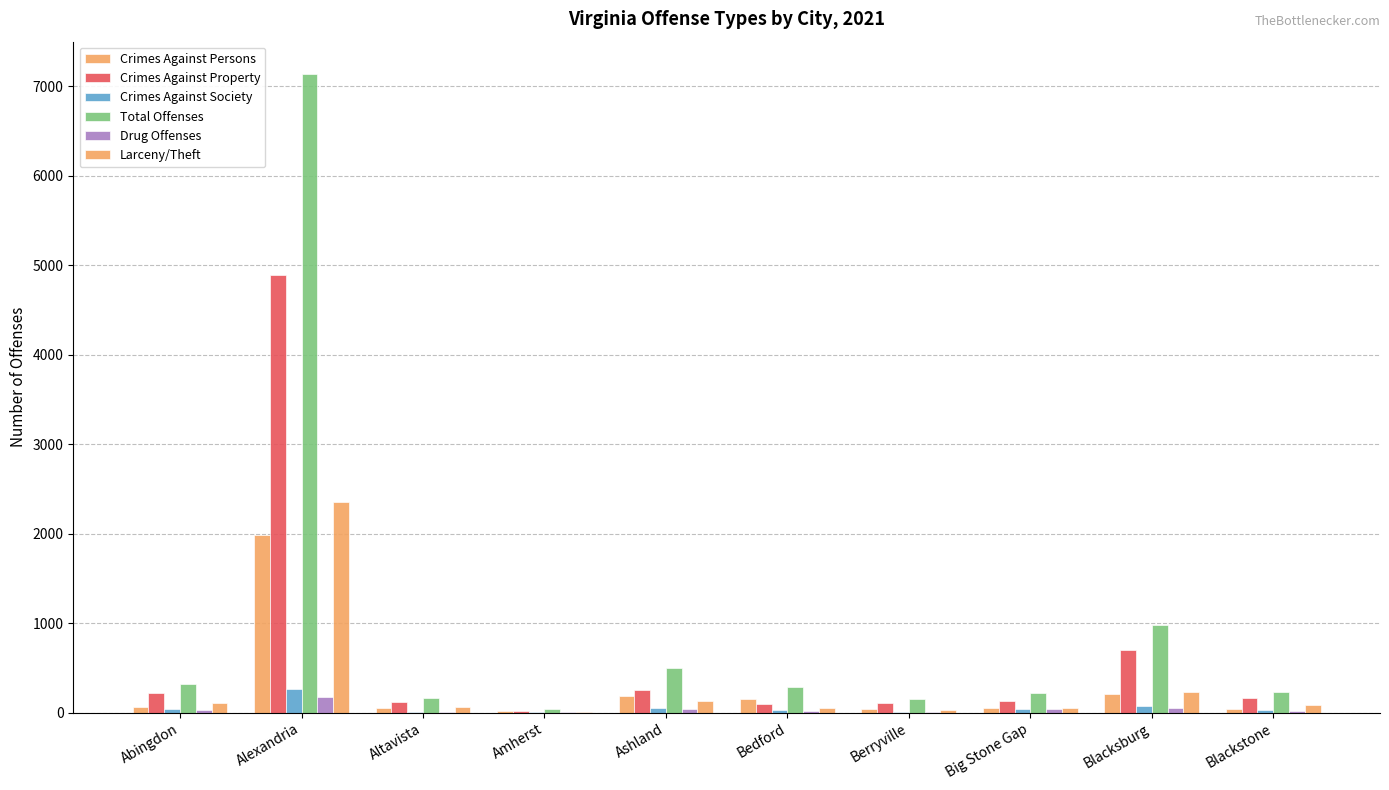

Count the number of categories in the chart.

10